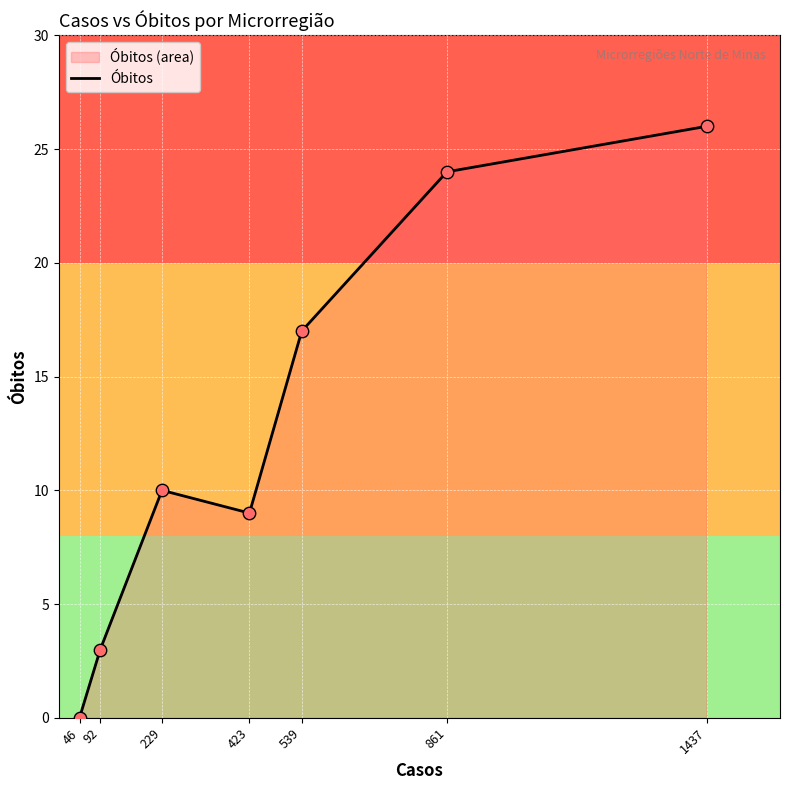

What is the change in value from 46 to 229?

+10